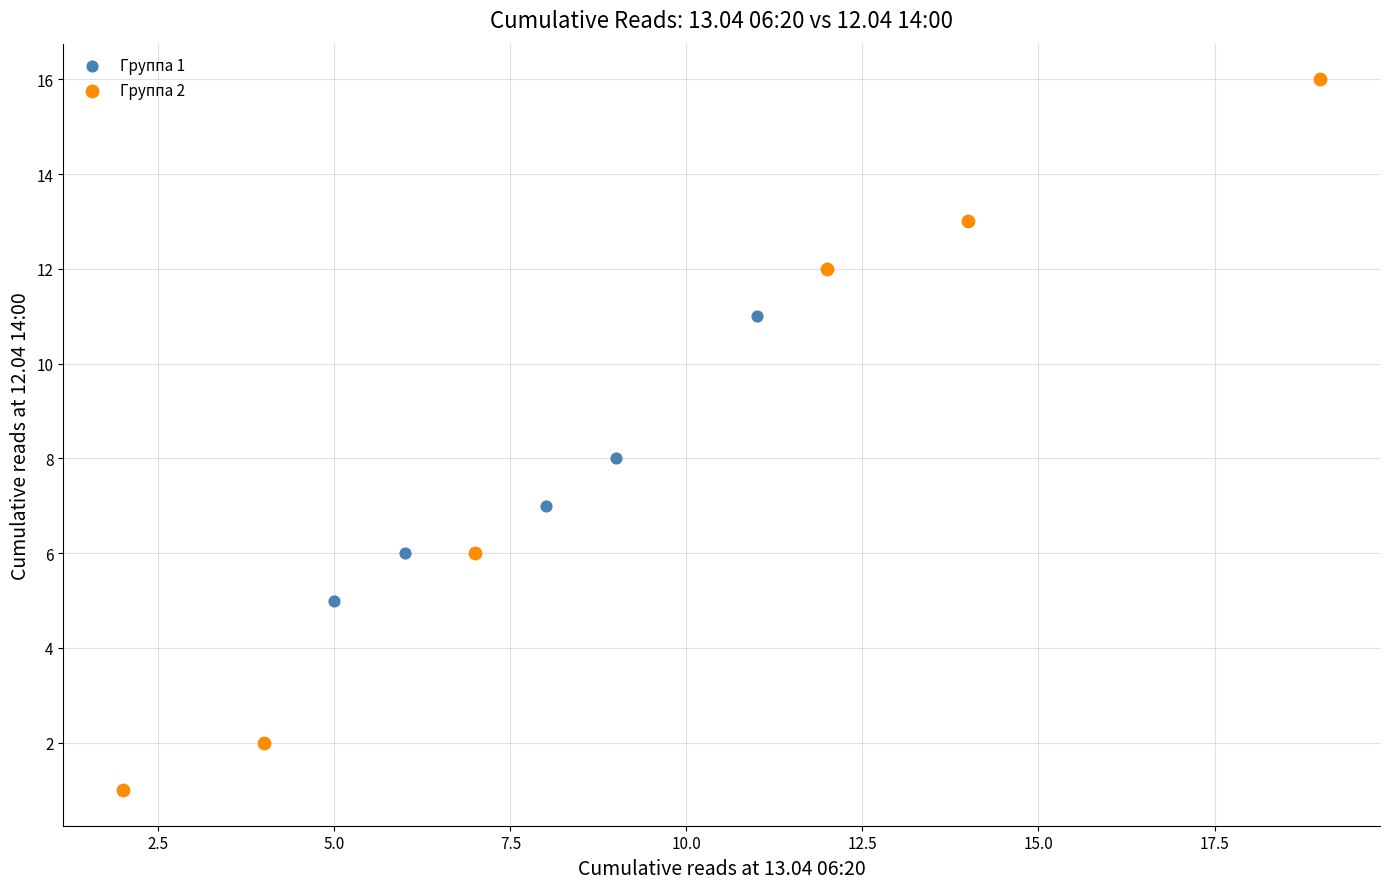

What are all the series names shown in the legend?

Группа 1, Группа 2